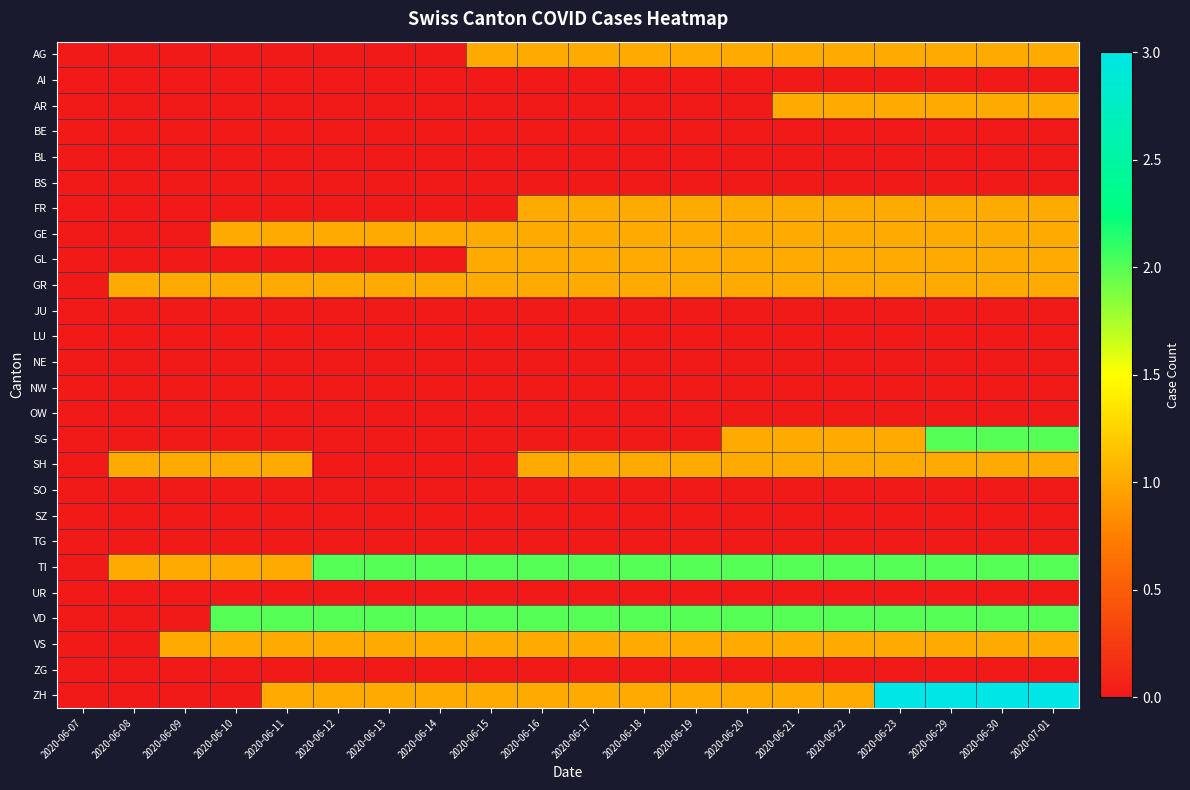

Which series has the largest total across all categories?

TI